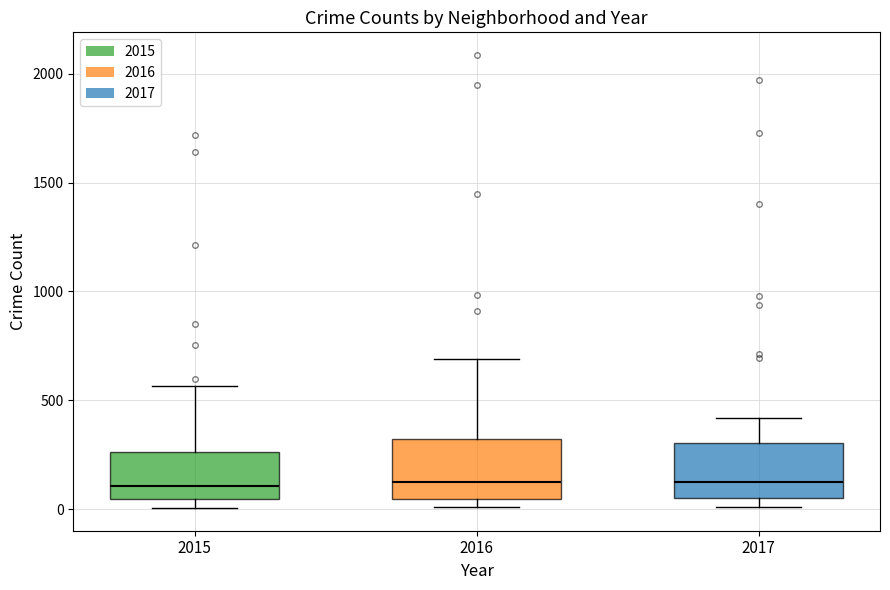

Where is the lower edge of the box at x = 2015 on the y-axis? The values are not printed on the chart, so give them approximately, as read against the axis.

50